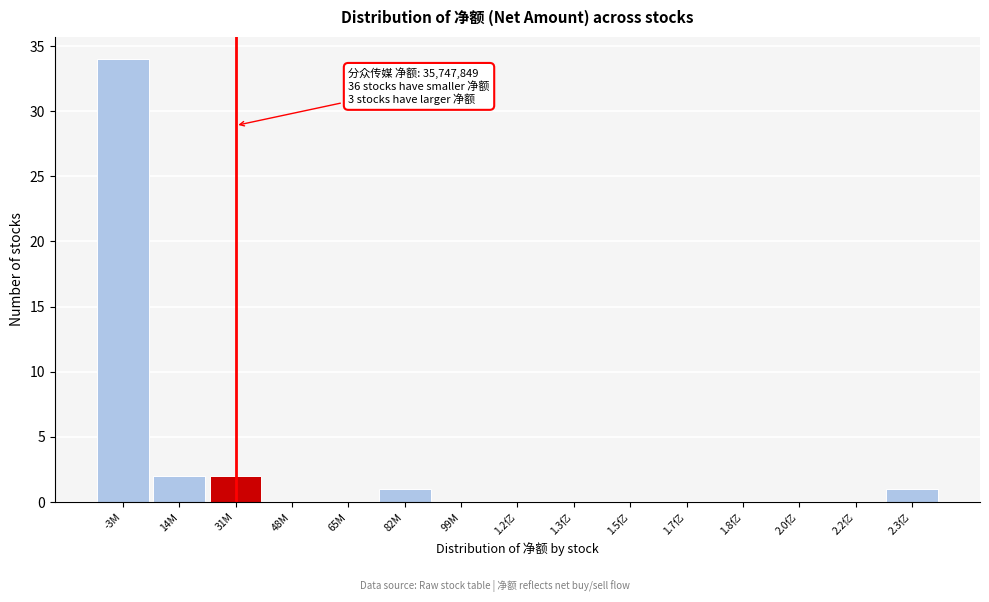

Reading right to left, extract all data points from this chart.

2.3亿=1	2.2亿=0	2.0亿=0	1.8亿=0	1.7亿=0	1.5亿=0	1.3亿=0	1.2亿=0	99M=0	82M=1	65M=0	48M=0	31M=2	14M=2	-3M=34